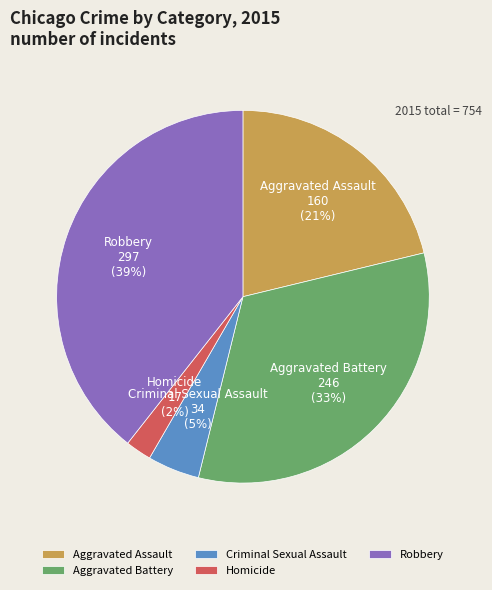

Which has a higher value, Aggravated Battery or Criminal Sexual Assault?

Aggravated Battery